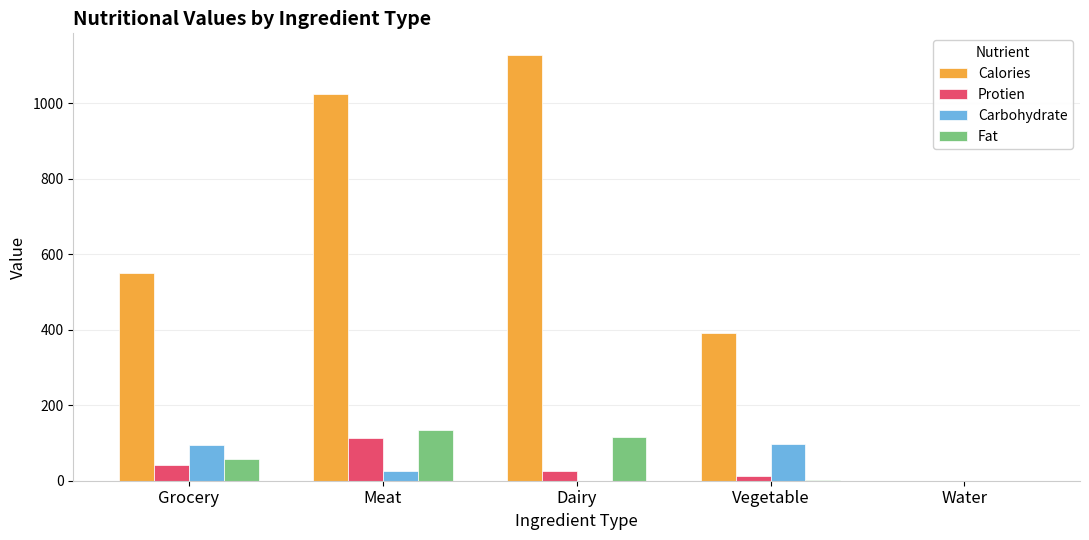

Which series has the largest total across all categories?

Calories